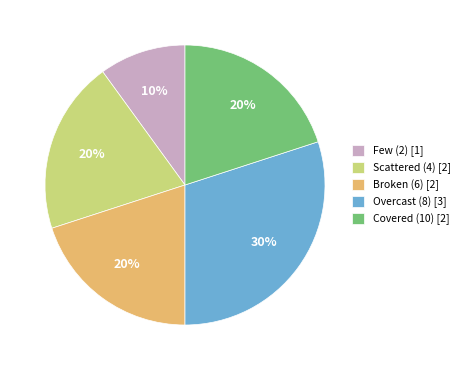

The Covered (10) [2] slice represents 26% of the pie. True or false?

False